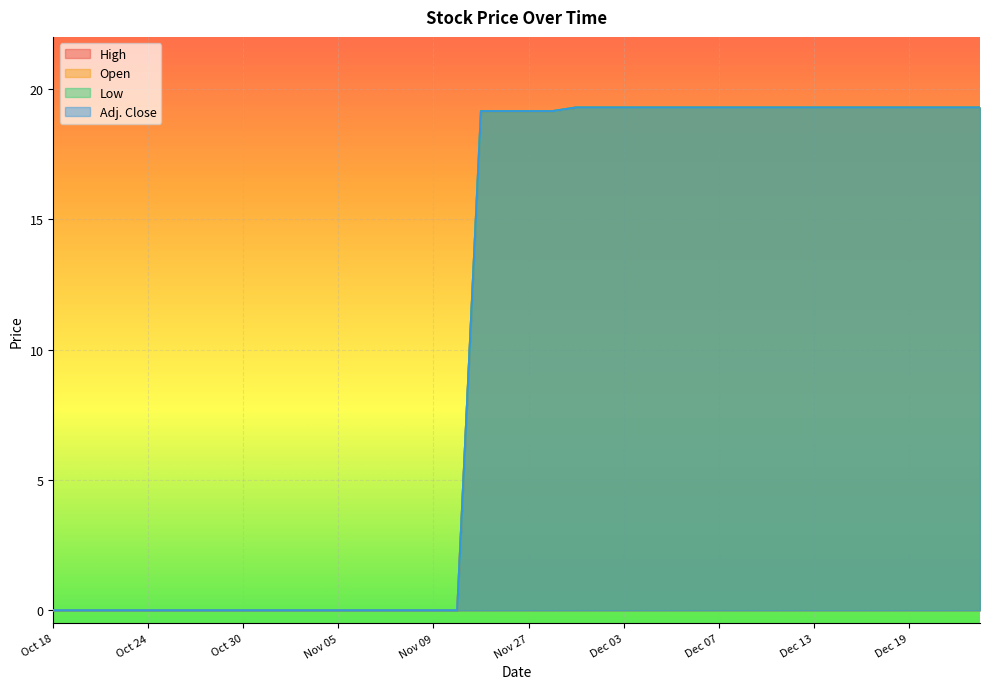

At how many categories does at least one series exceed 17?

22